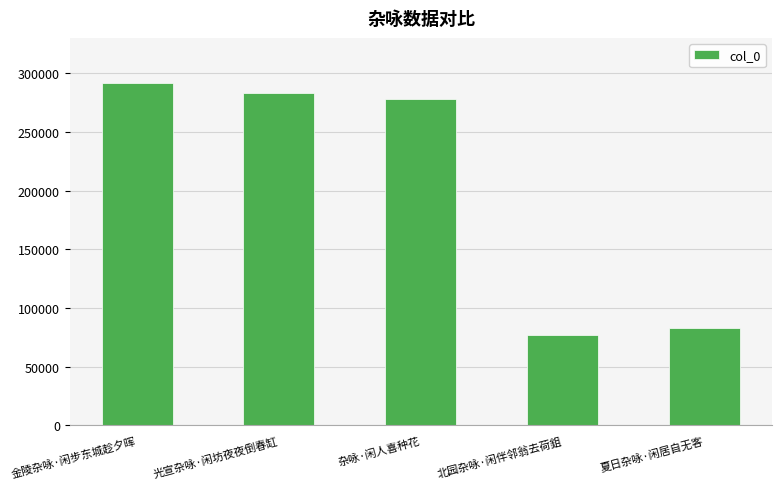

Are the bars horizontal?

No